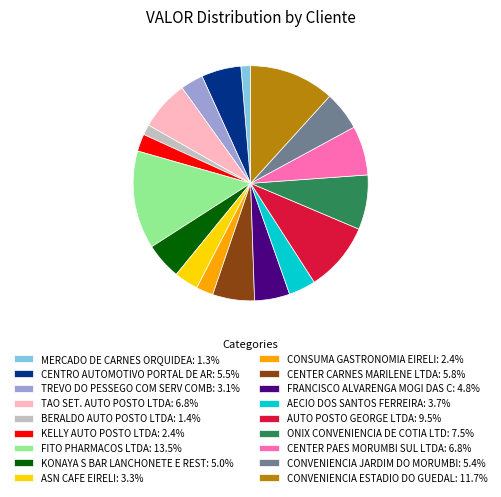

How many slices are in this pie chart?

18